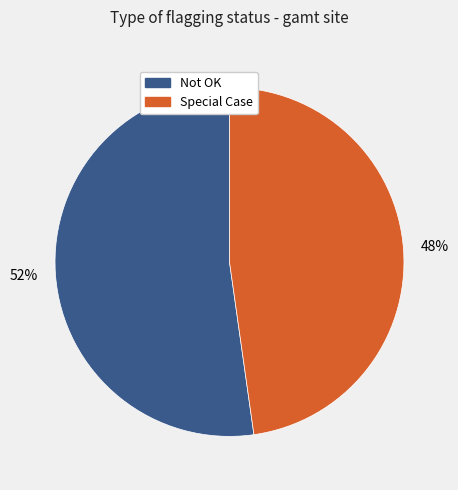

Is there a majority slice in this chart?

Yes